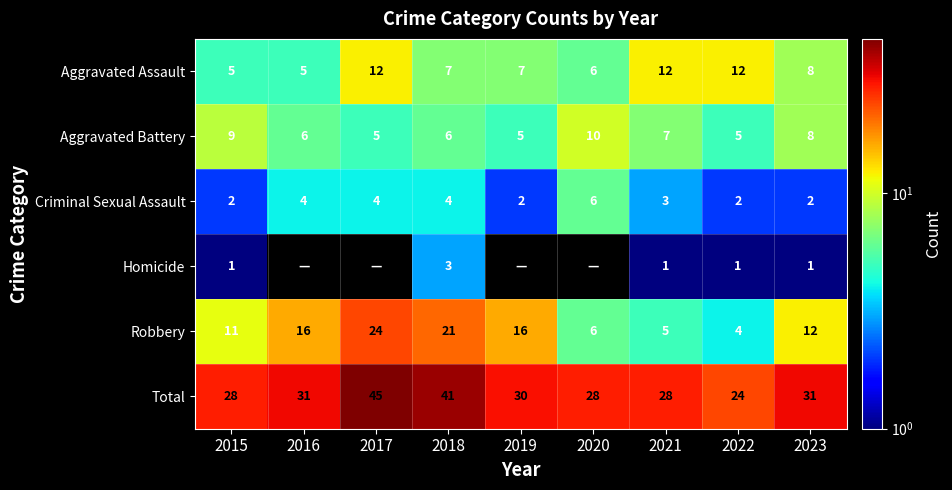

Is the value of Criminal Sexual Assault at 2018 greater than the value of Aggravated Assault at 2018?

No